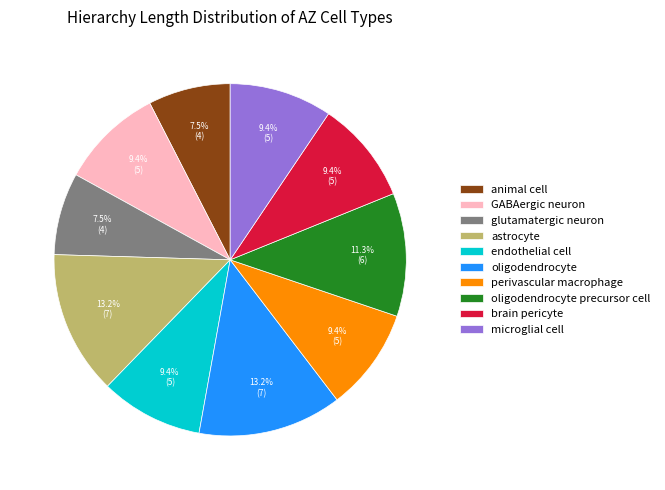

What percentage do astrocyte and glutamatergic neuron together represent?

20.8%